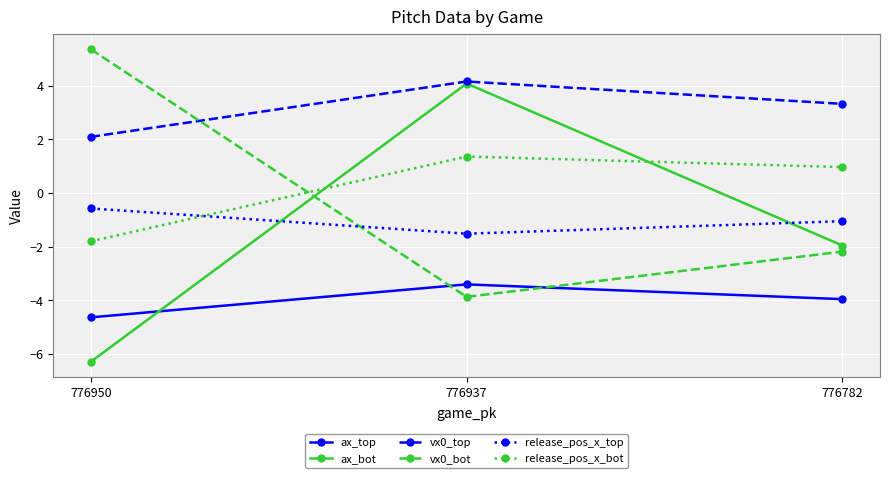

What is the value of the vx0_top point at the 3rd from the left?

3.3